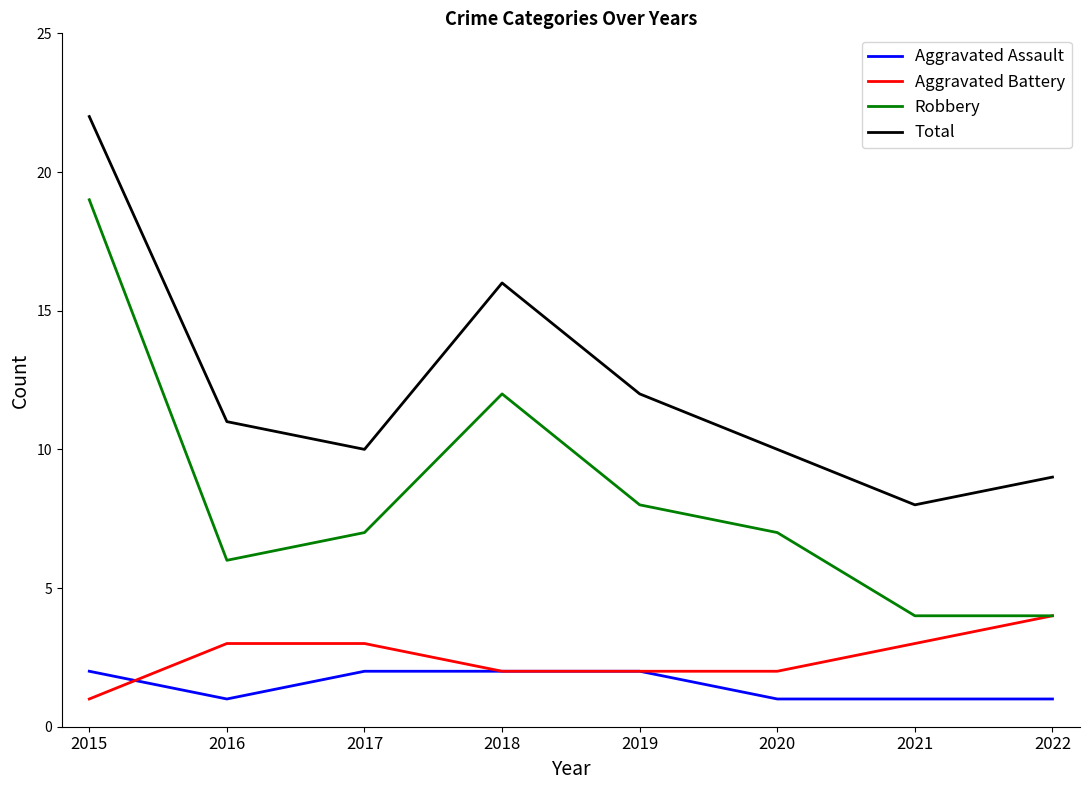

True or false: Total and Aggravated Battery cross at least once.

False